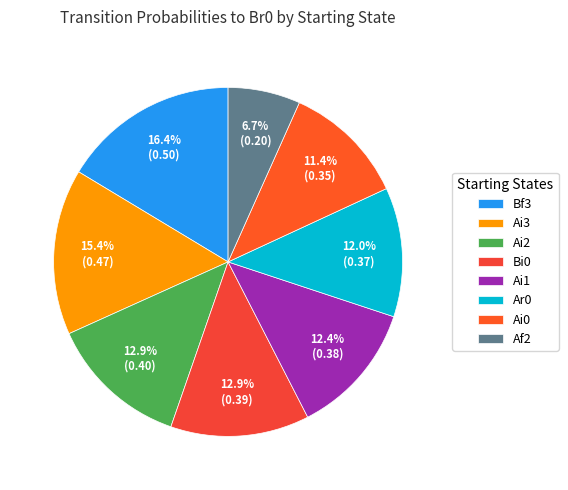

How many slices are in this pie chart?

8